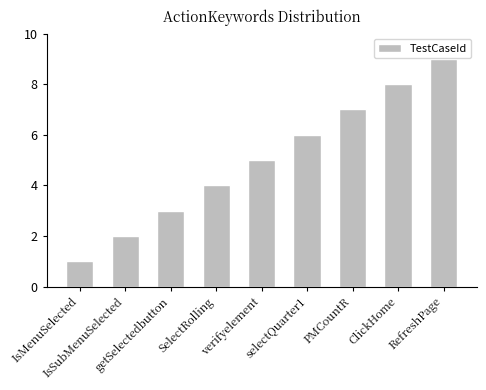

What is the greatest value displayed?

9